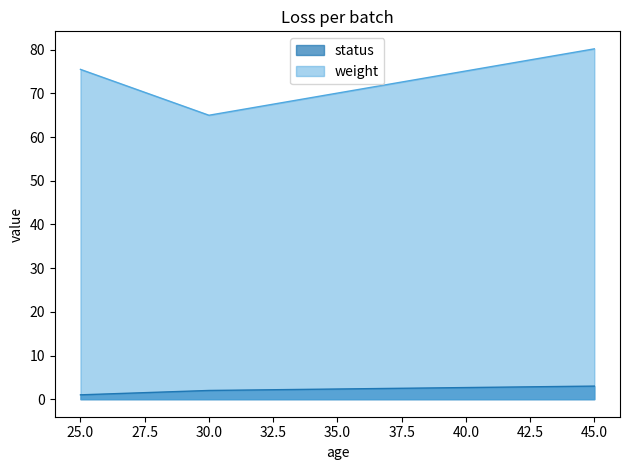

Count the status values in the range 1 to 3.

3